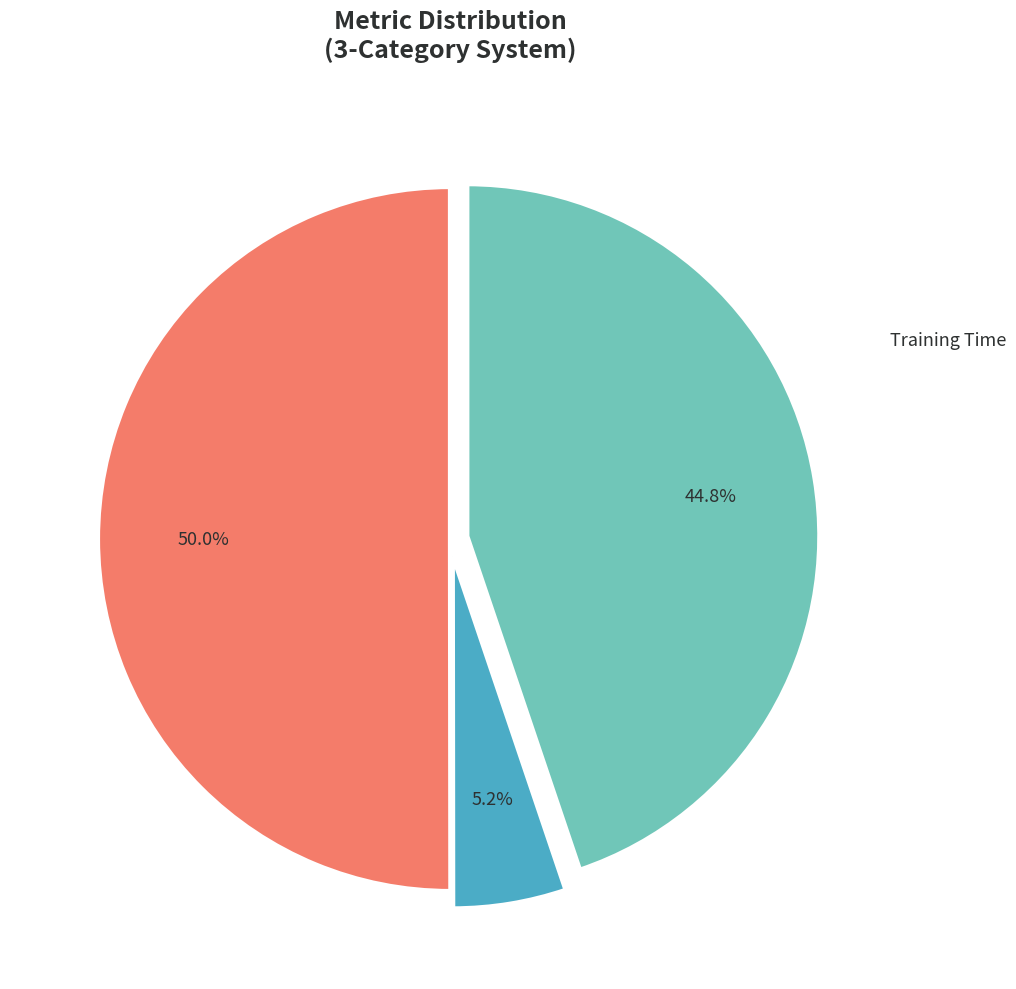

To the nearest percent, what portion does Inference Time represent?

45%